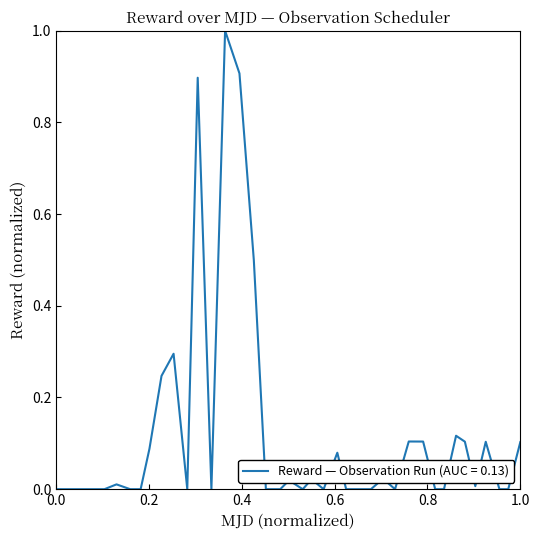

What is the greatest value displayed?

1.0